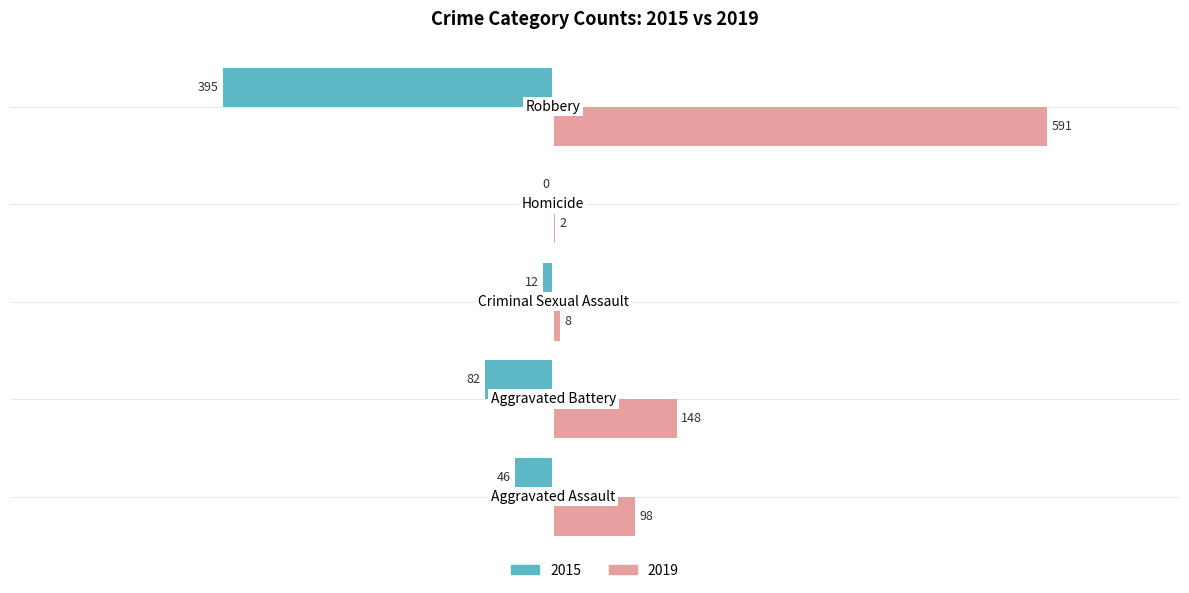

What is the maximum value shown in the chart?

591